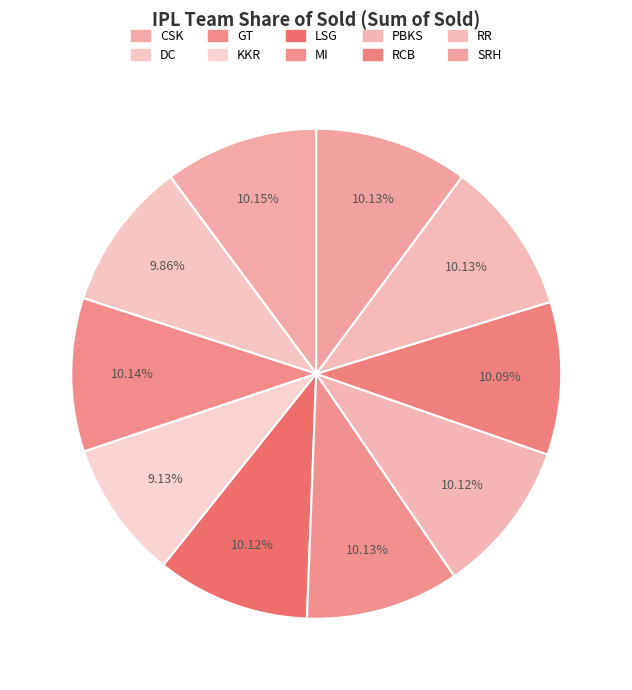

To the nearest percent, what is the difference between the largest and smallest slice percentages?

1%